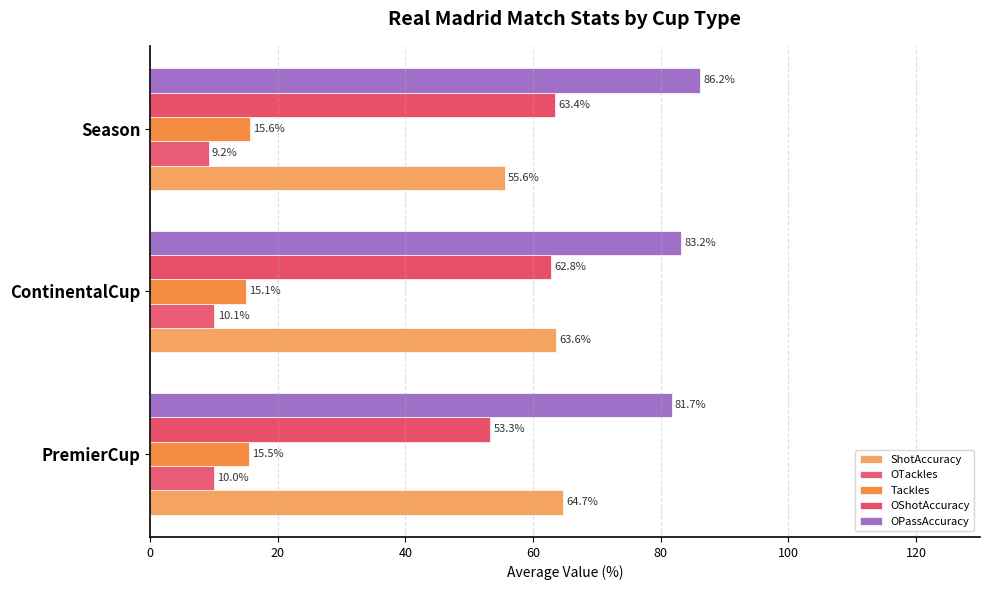

What is the sum of all OTackles values?

29.3